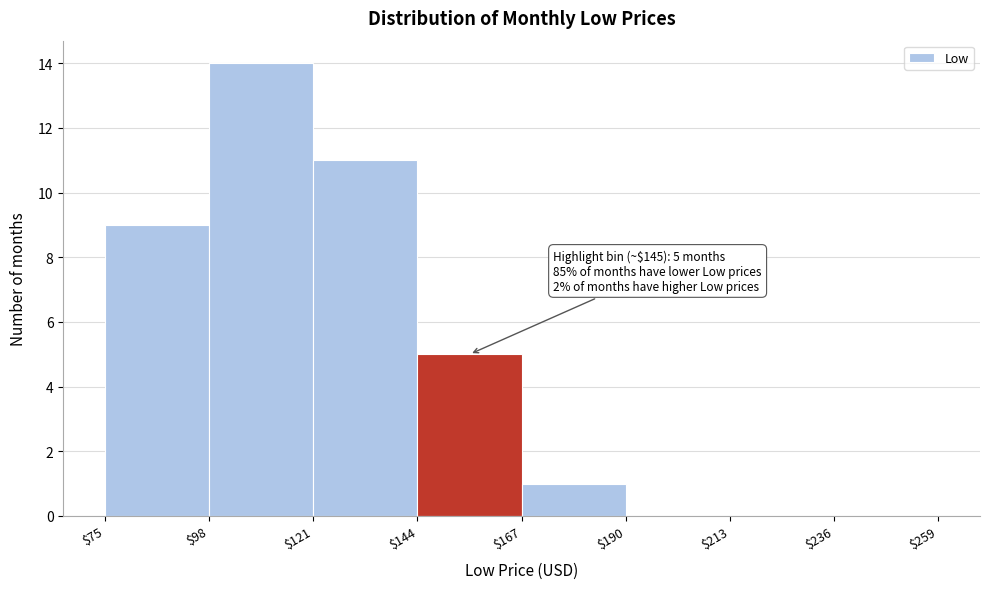

Over which range of the x-axis is the bar tallest?

$98 to $121